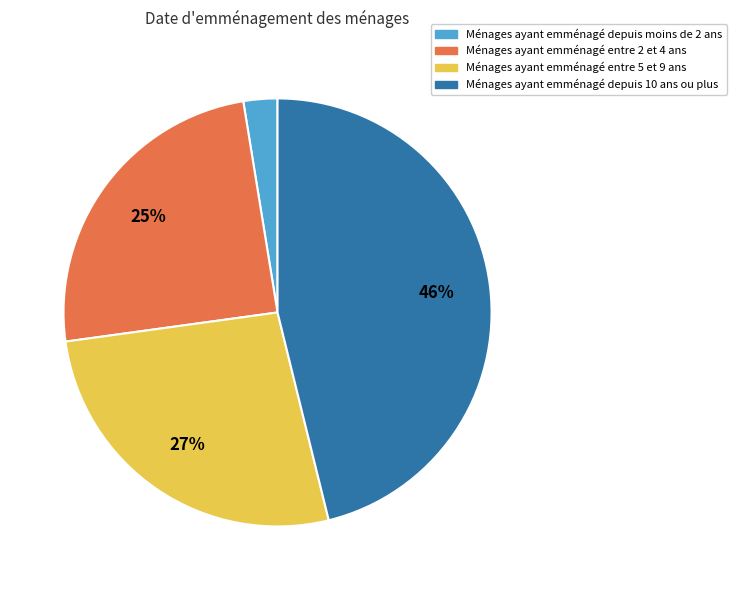

Is there a majority slice in this chart?

No